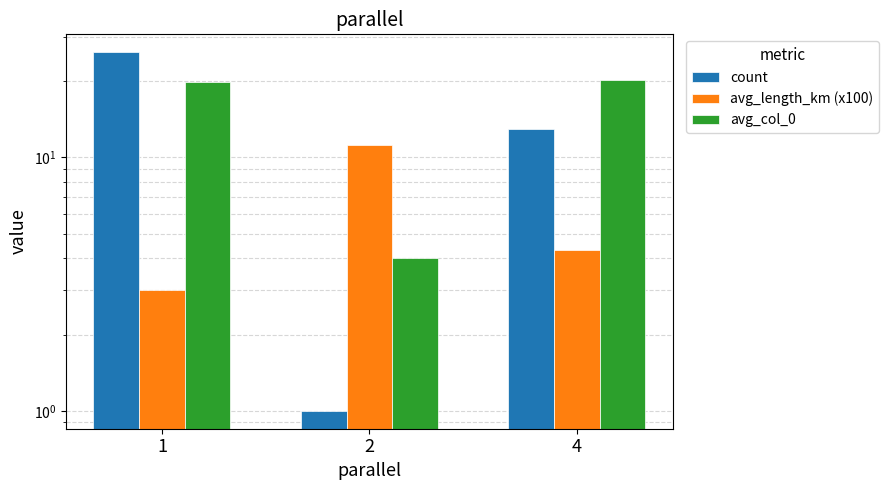

At which label does count first exceed 13?

1